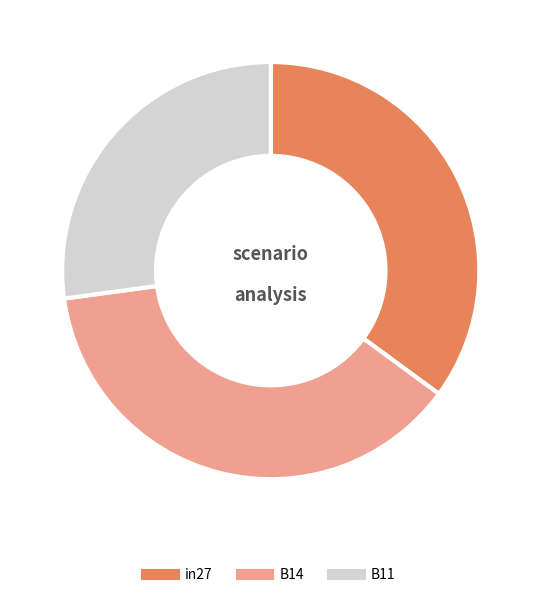

Which has a higher value, B14 or B11?

B14